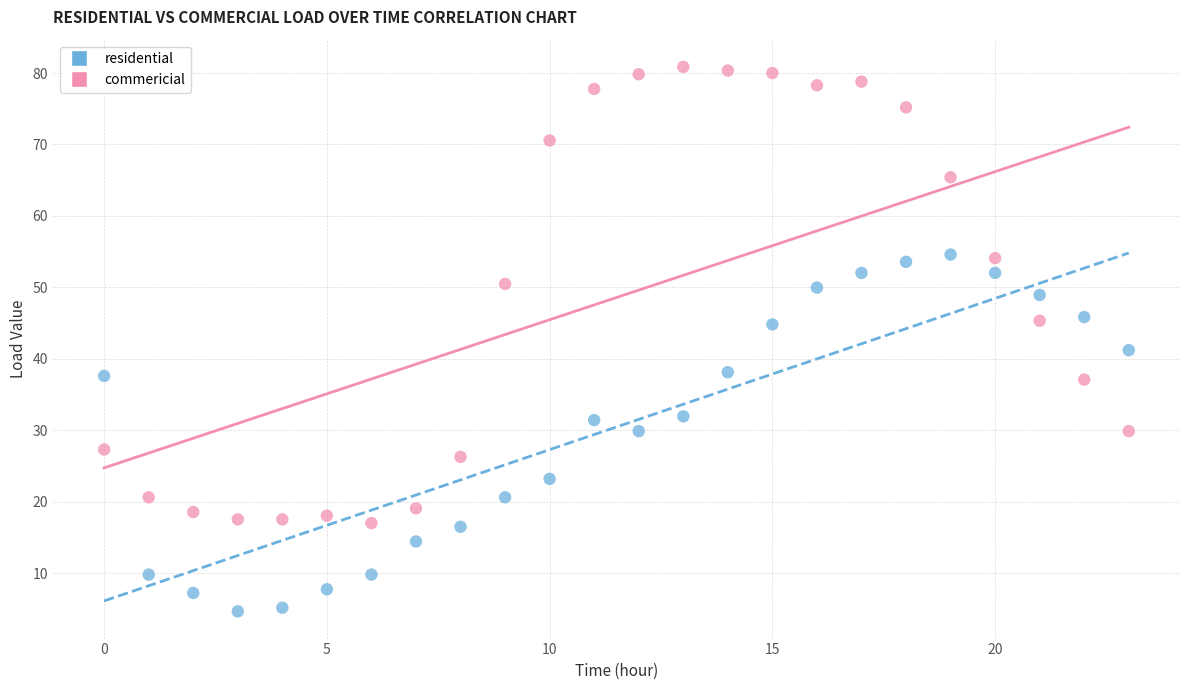

Which series contains the lowest Y value?

residential